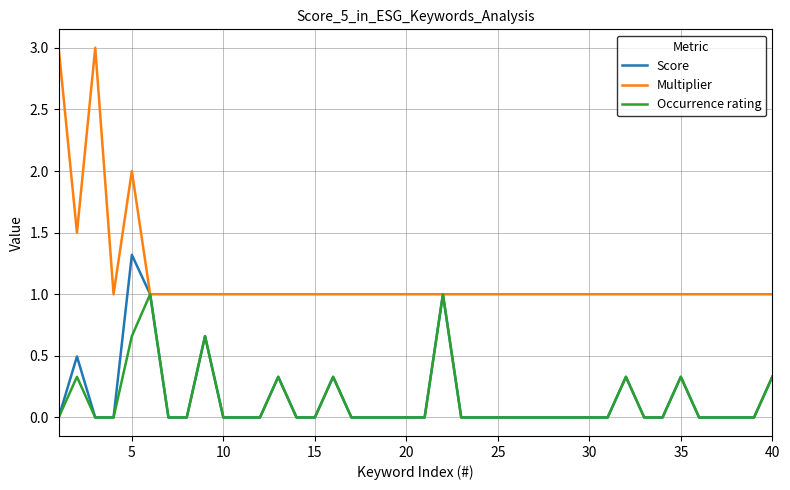

True or false: Multiplier has more than 1 interior local peaks.

True